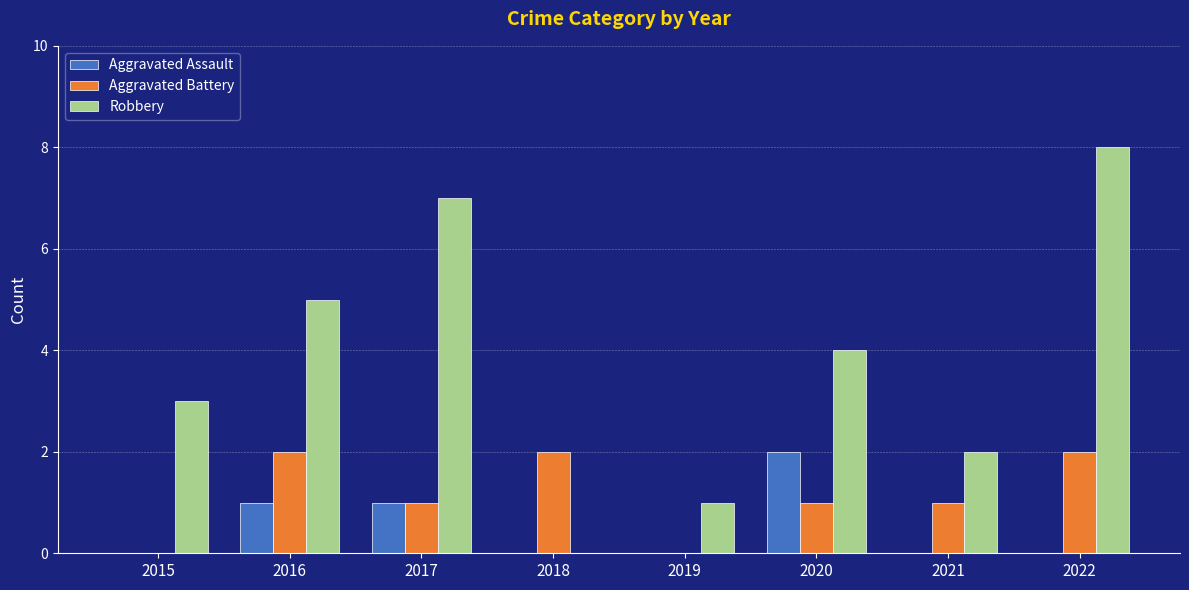

Which category has the highest value in the Aggravated Assault series?

2020